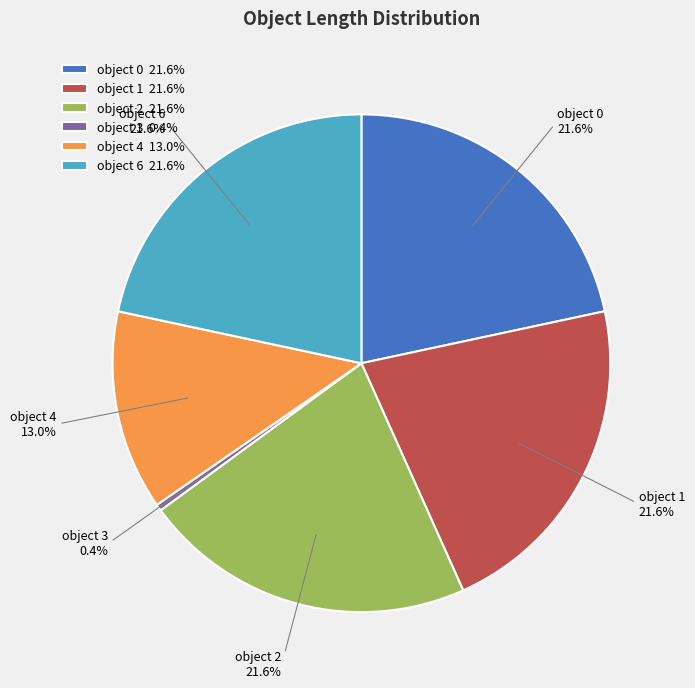

Is the sum of object 4 13.0% and object 6 21.6% greater than half?

No